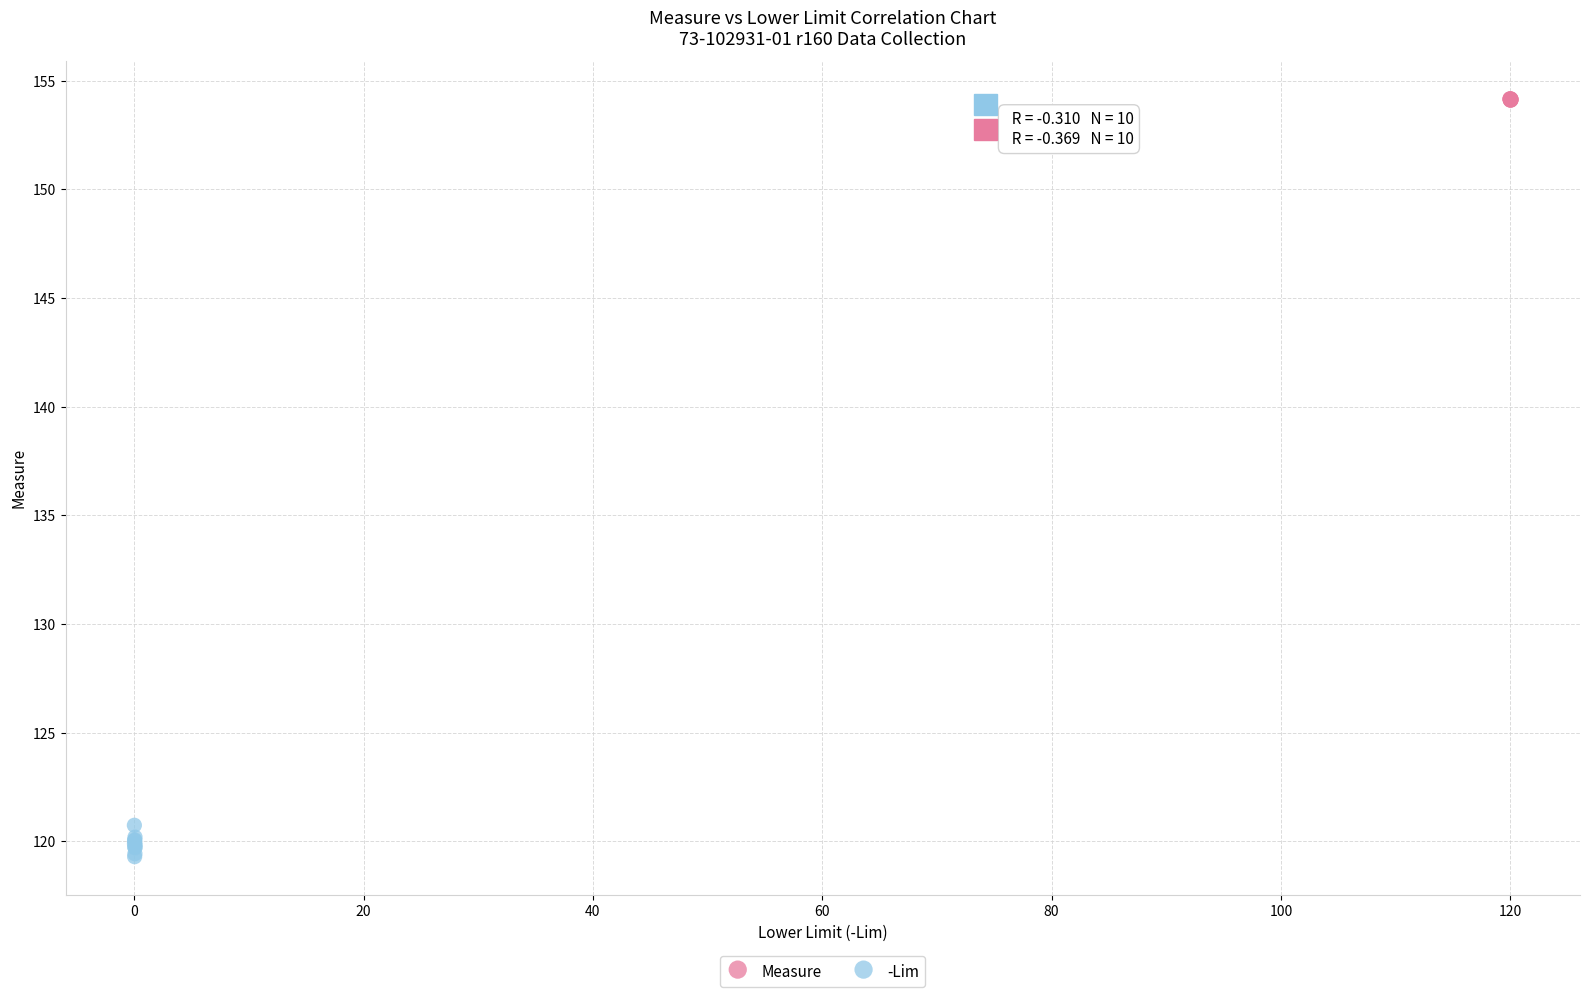

Which series has the widest spread of Y values?

-Lim